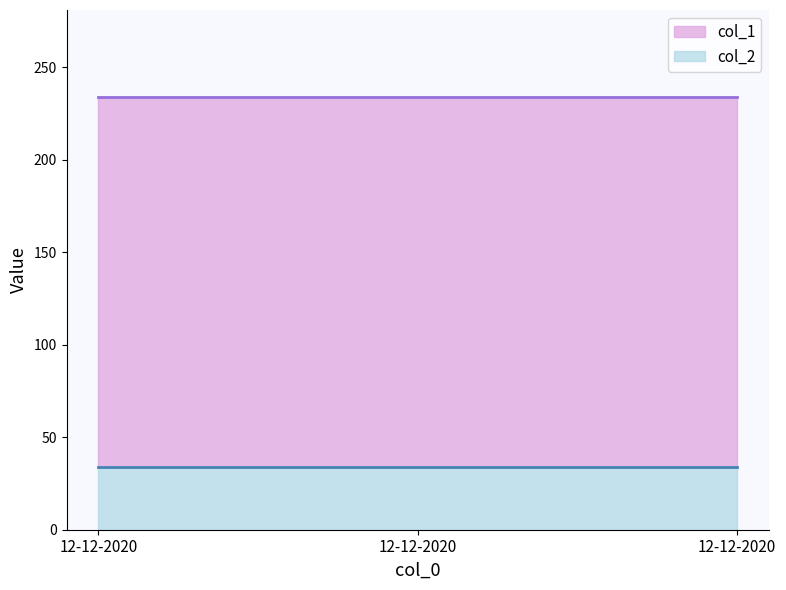

Reading left to right, list all the values displayed in this chart.

col_1: 234	234	234
col_2: 34	34	34